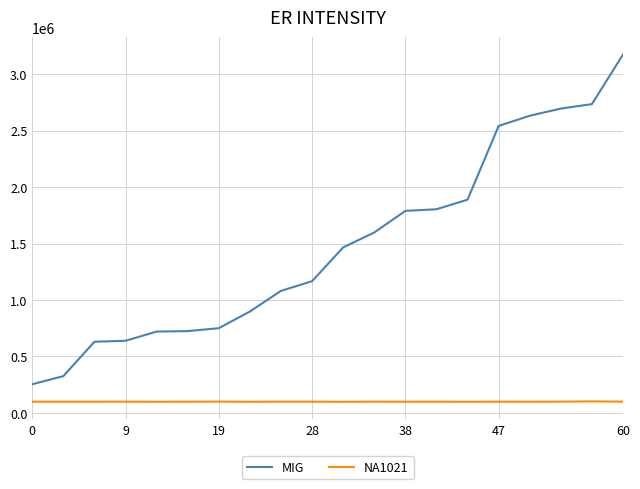

How many lines are shown in the chart?

2